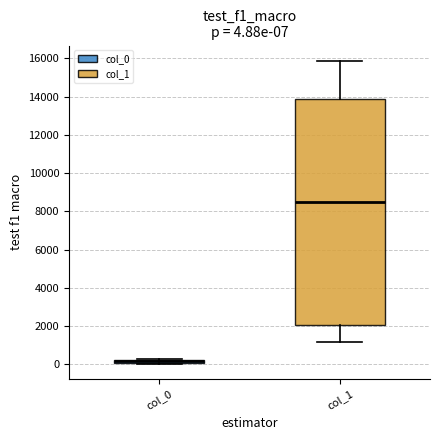

Which box is the tallest, from its lower edge to its upper edge?

col_1